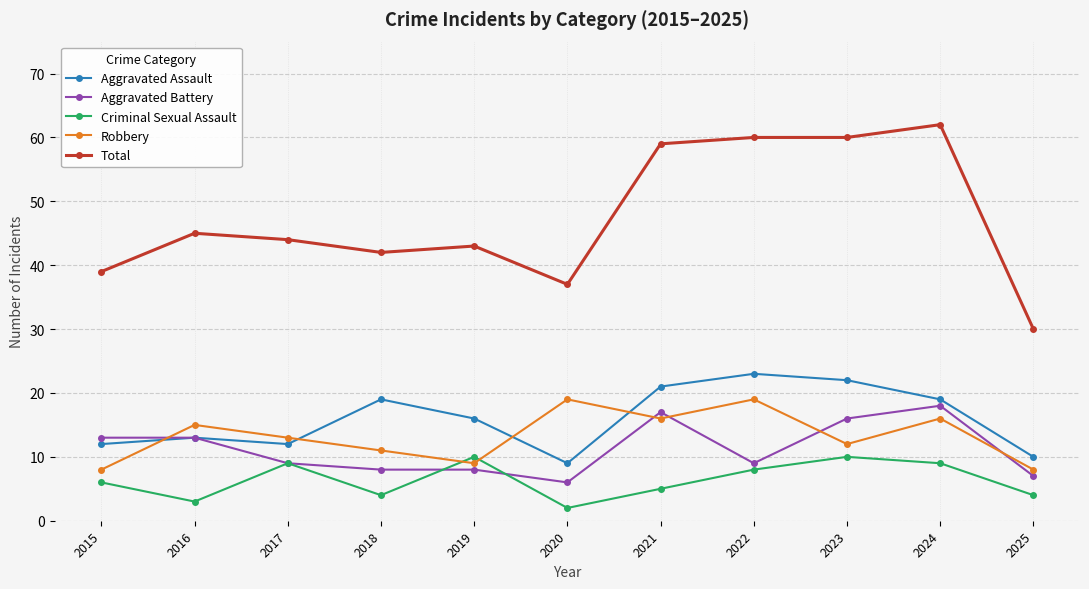

At 2020, list the series in order from largest to smallest.

Total, Robbery, Aggravated Assault, Aggravated Battery, Criminal Sexual Assault